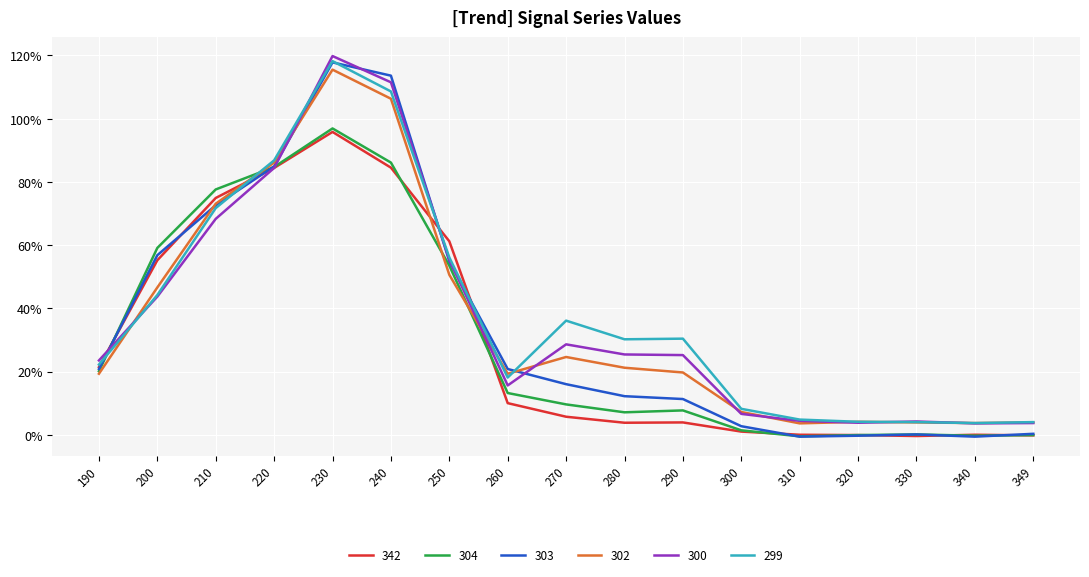

At 300, list the series in order from largest to smallest.

299, 302, 300, 303, 304, 342